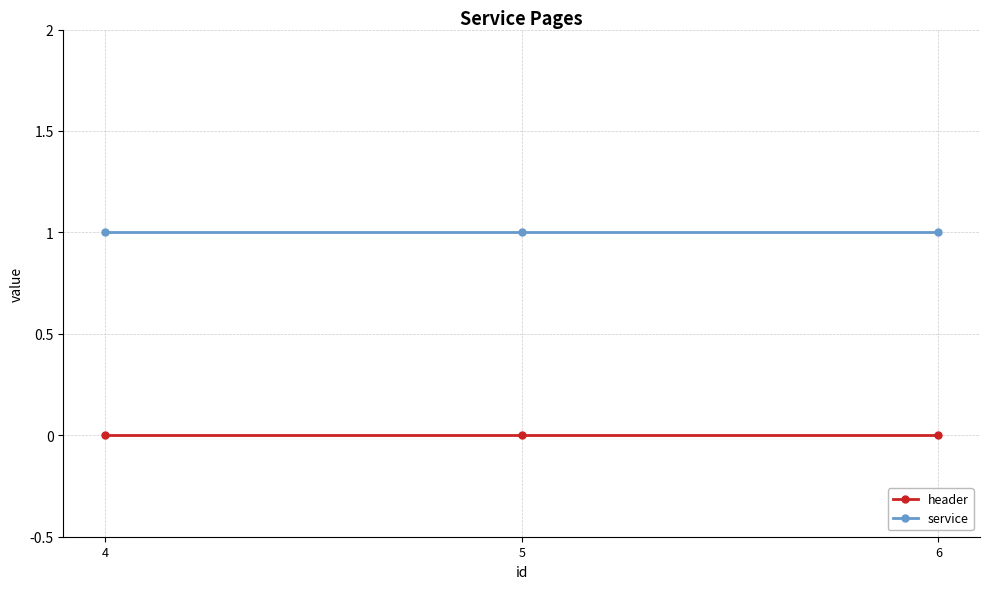

Rank the series by their maximum value, from lowest to highest.

header, service